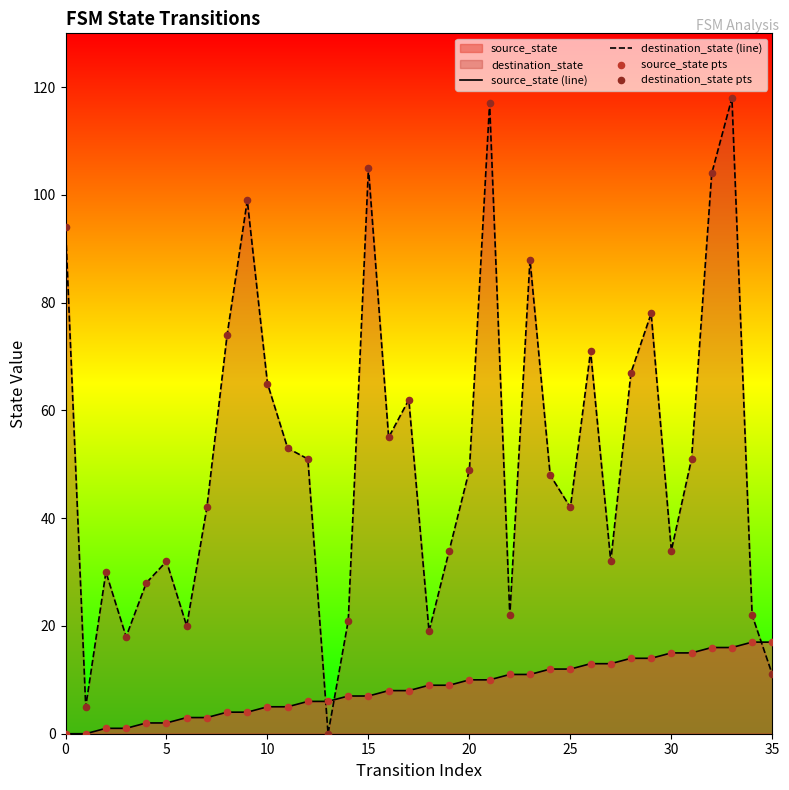

At how many categories does at least one series exceed 98?

5